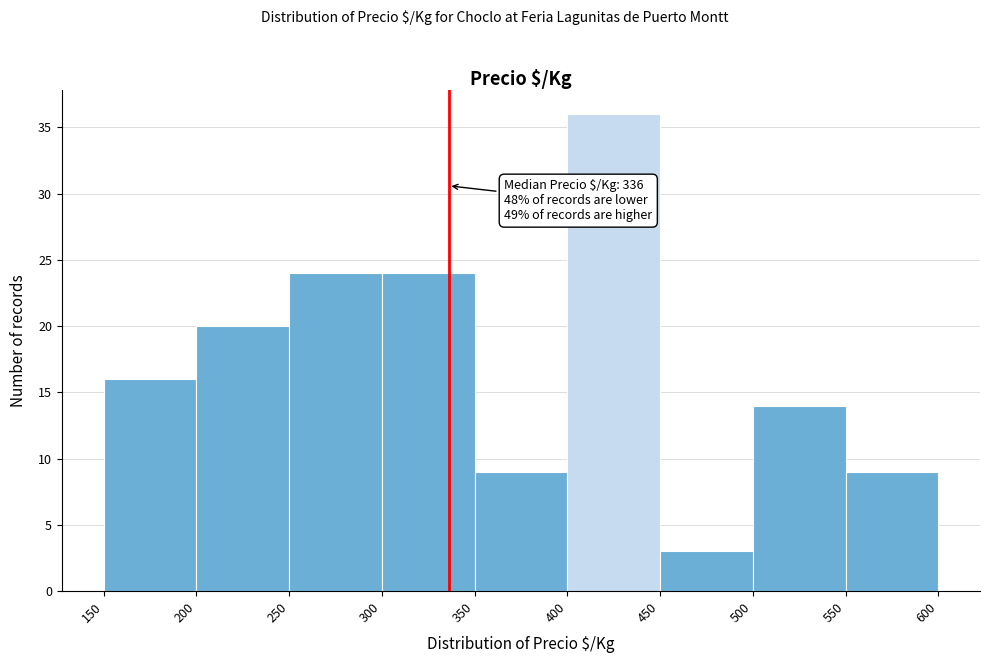

Which range on the x-axis has the tallest bar?

400 to 450